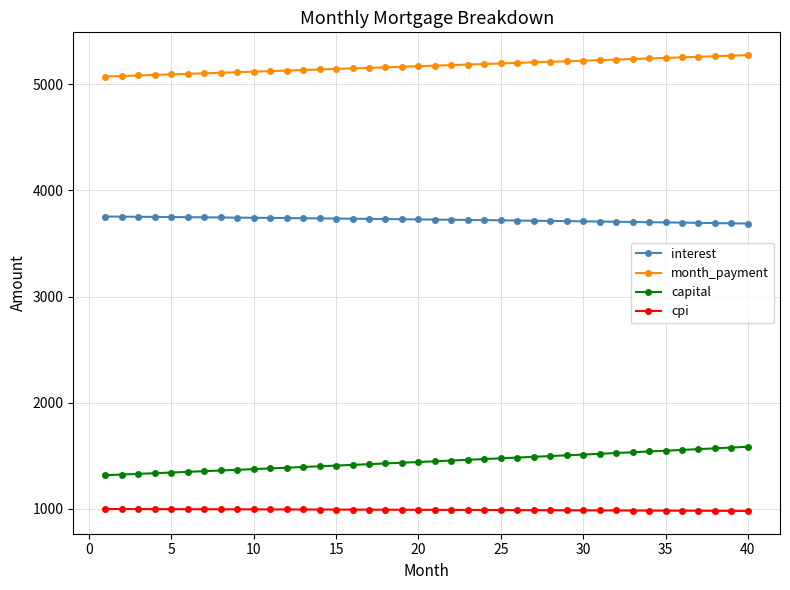

What is the highest value of the interest series?

3753.8